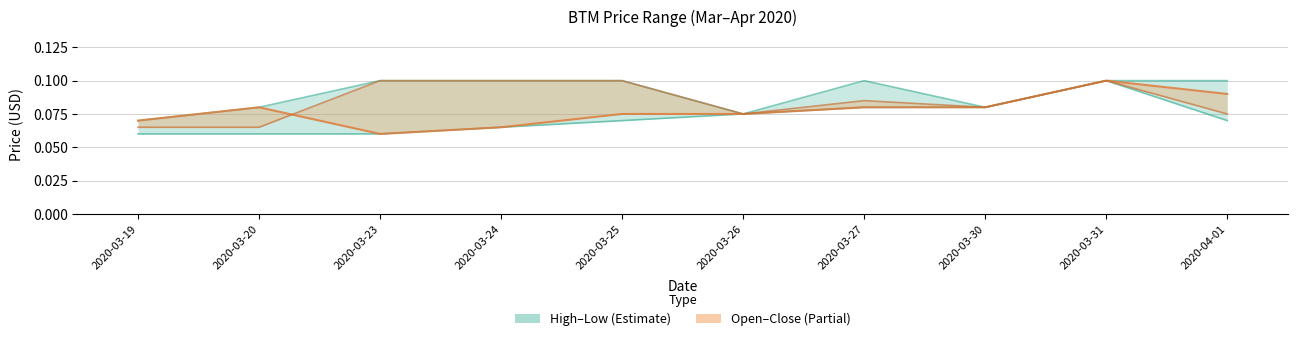

Which series has the widest spread of values?

low